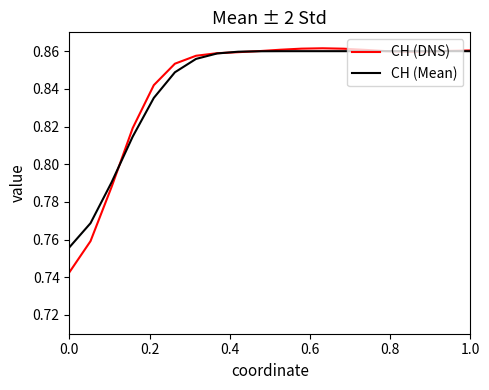

Which series has the largest range (max minus min)?

CH (DNS)